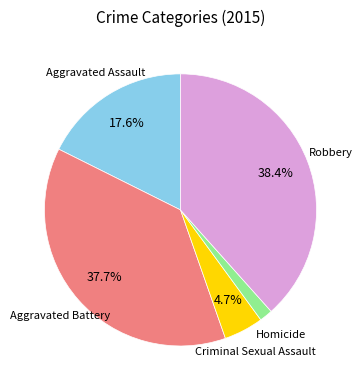

What is the smallest slice in the pie chart?

Homicide